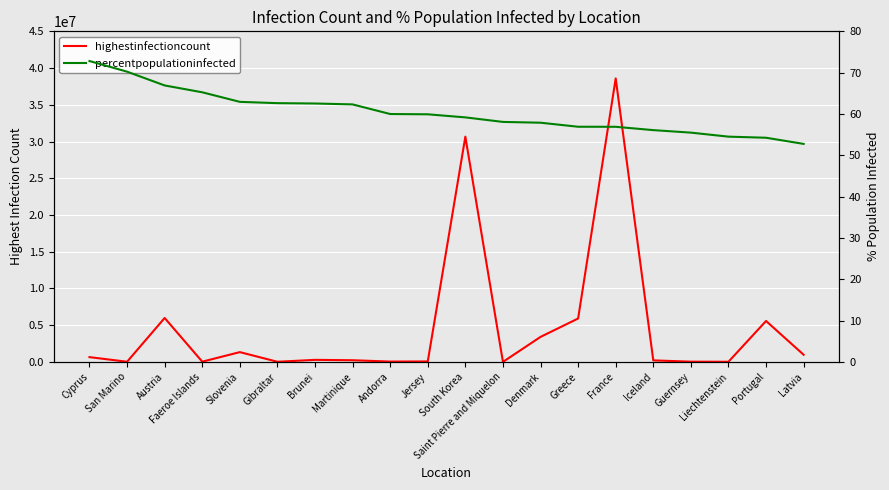

At which category is the sum across all series the highest?

France